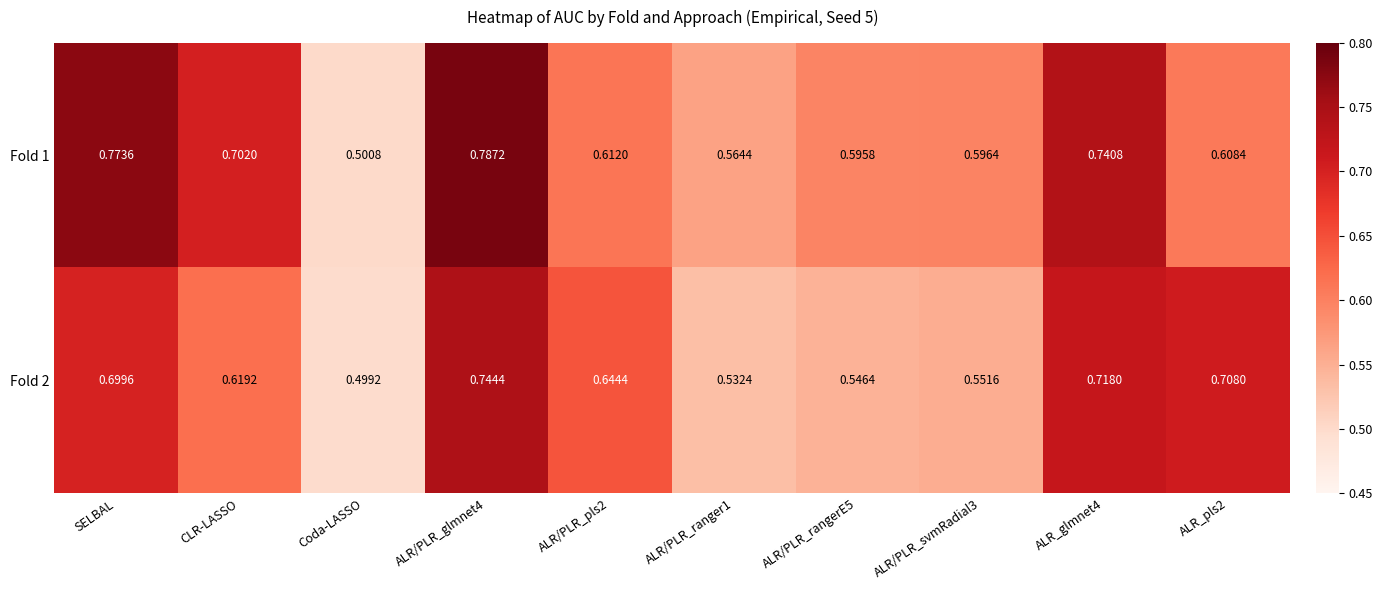

What is the difference between the highest and lowest values at SELBAL?

0.1